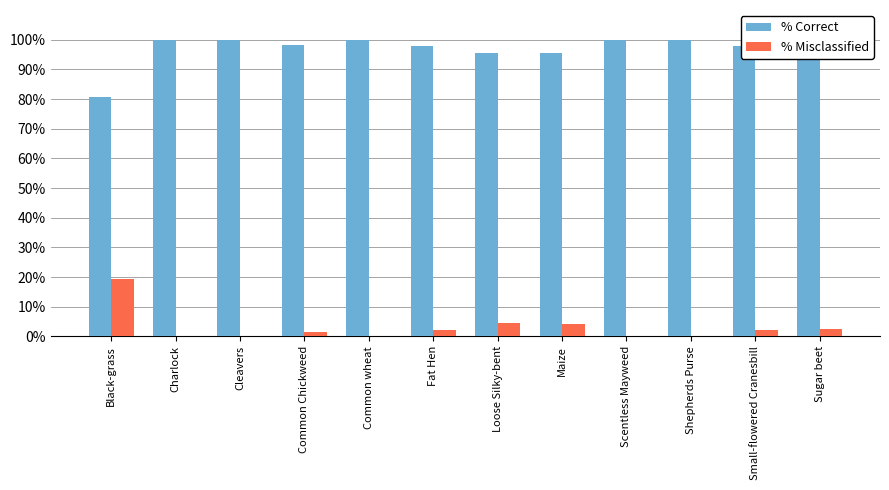

The value of % Misclassified at Scentless Mayweed is 0.0. True or false?

True